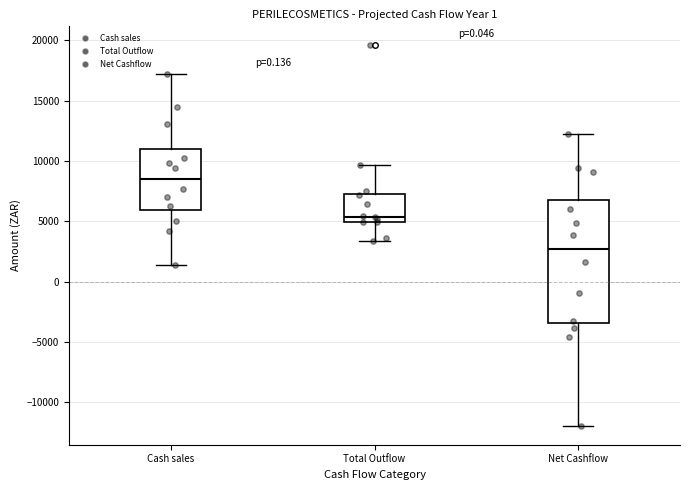

Where does the median line of the box for Cash sales sit on the y-axis? The values are not printed on the chart, so give them approximately, as read against the axis.

8500